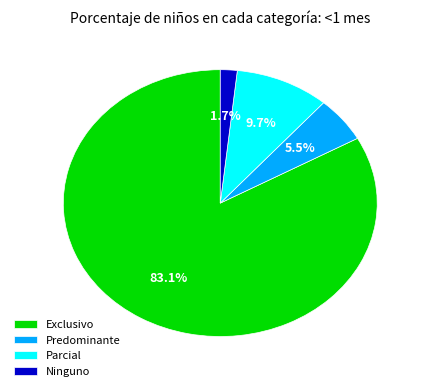

Between Predominante and Ninguno, which is larger?

Predominante